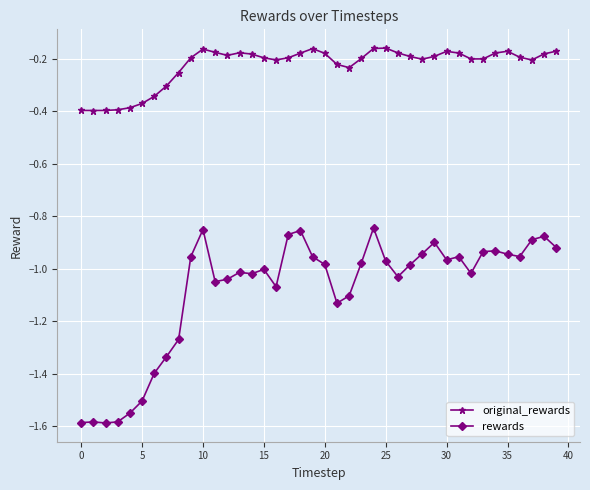

True or false: rewards has more than 2 points higher than both neighbors.

True